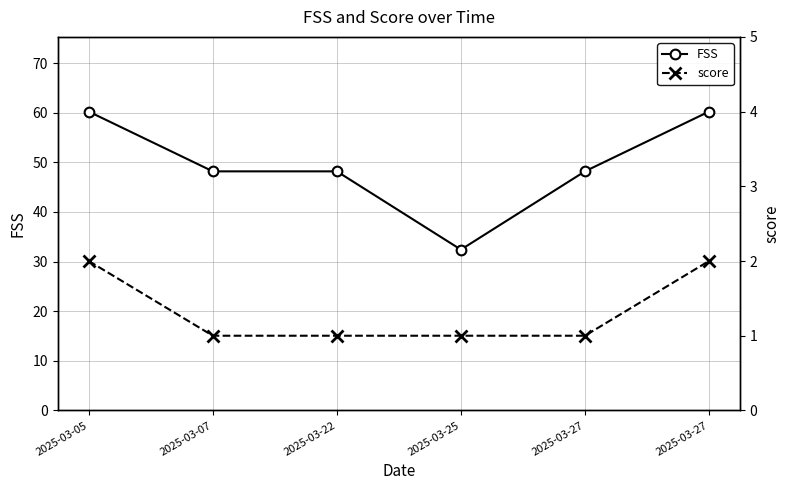

True or false: FSS has a value of 26.0 at 2025-03-22.

False